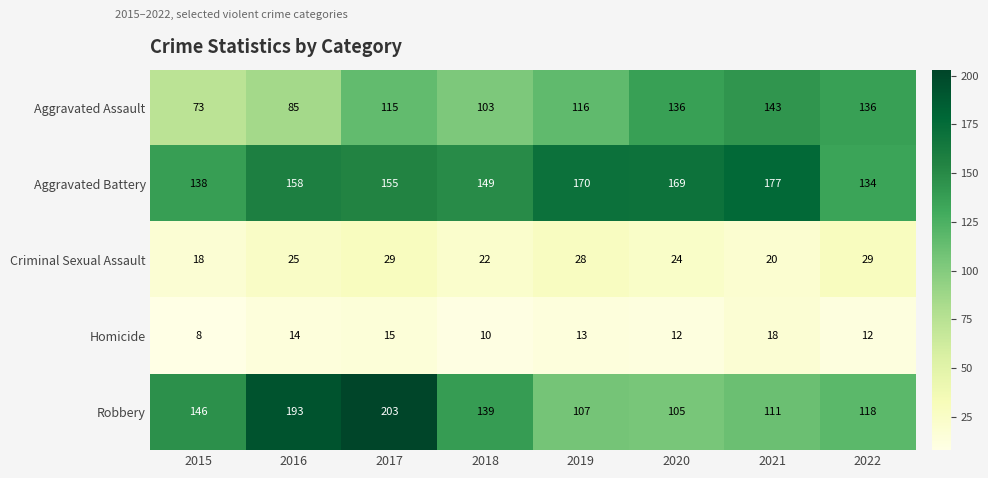

What value does the Aggravated Assault series have at 2015, to the nearest 5?

75